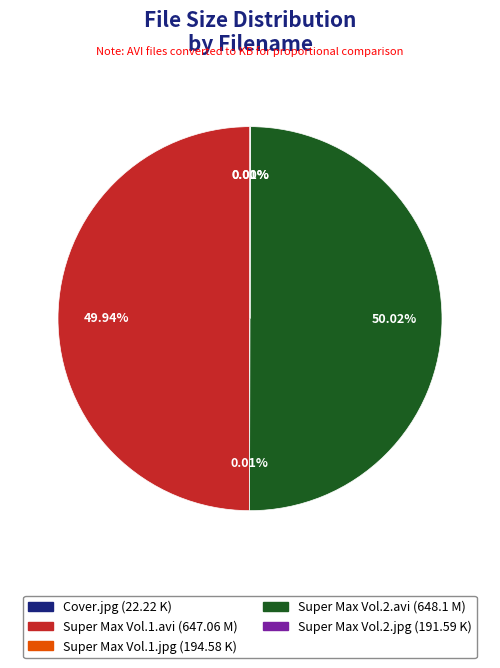

Is Super Max Vol.1.avi the majority of the pie?

No